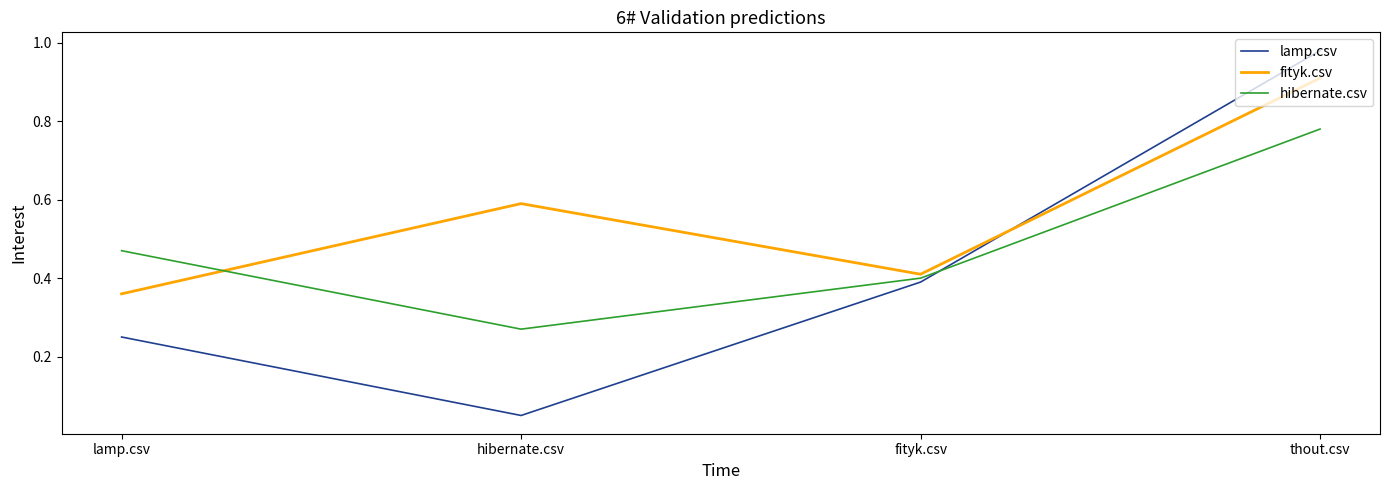

What is the total value across all series at hibernate.csv?

0.9